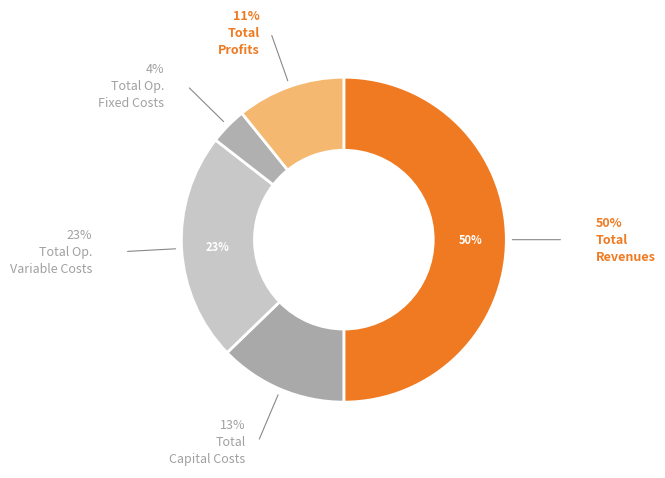

To the nearest percent, what is the difference between the largest and smallest slice percentages?

46%